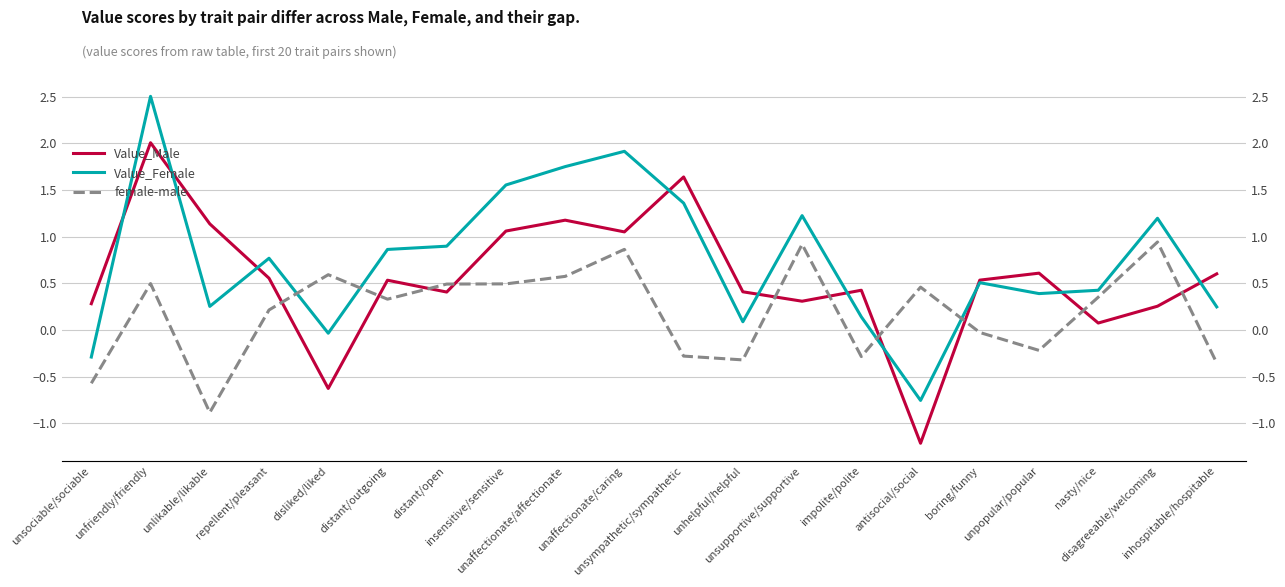

Is the value of Value_Female at unfriendly/friendly greater than the value of female-male at distant/open?

Yes